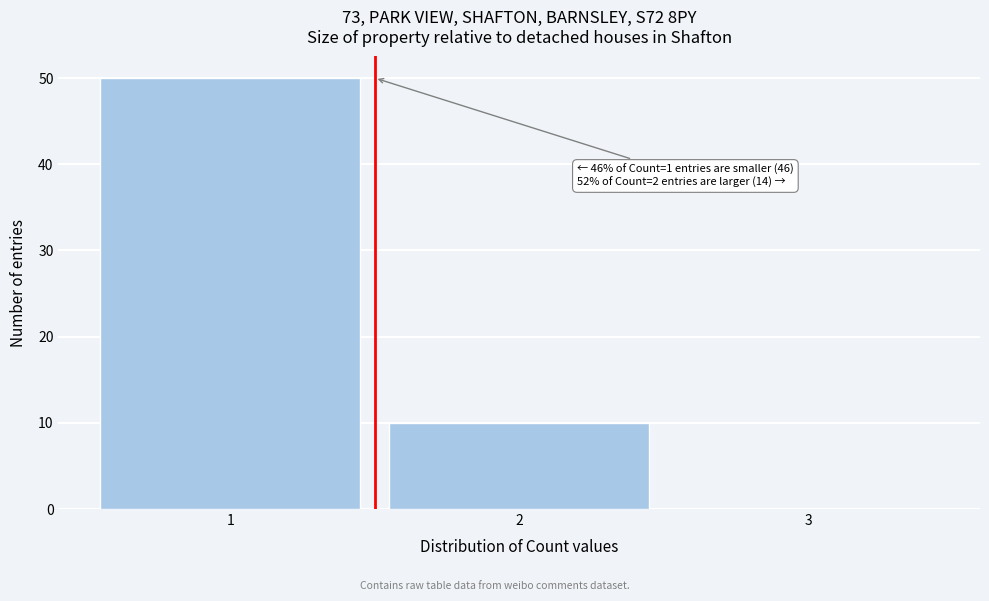

Reading right to left, list all the values displayed in this chart.

3=0	2=10	1=50